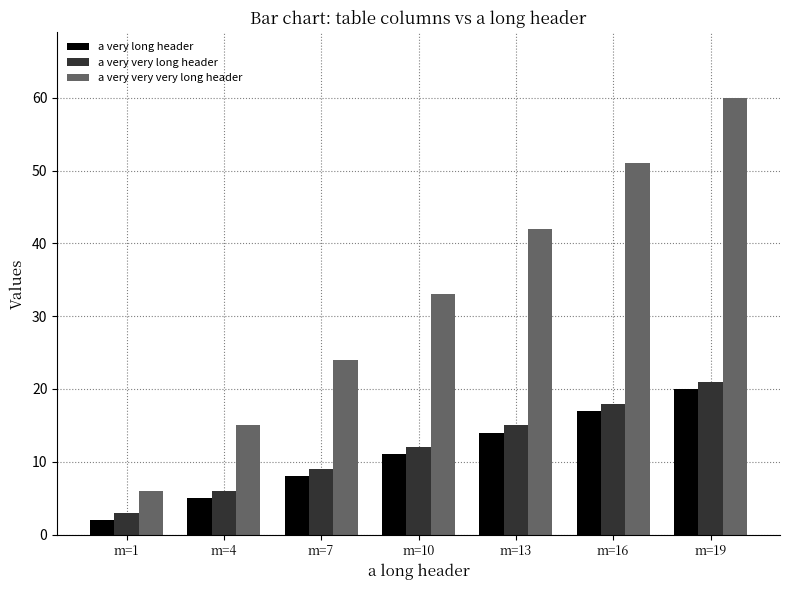

Which series changed the most between m=10 and m=16?

a very very very long header